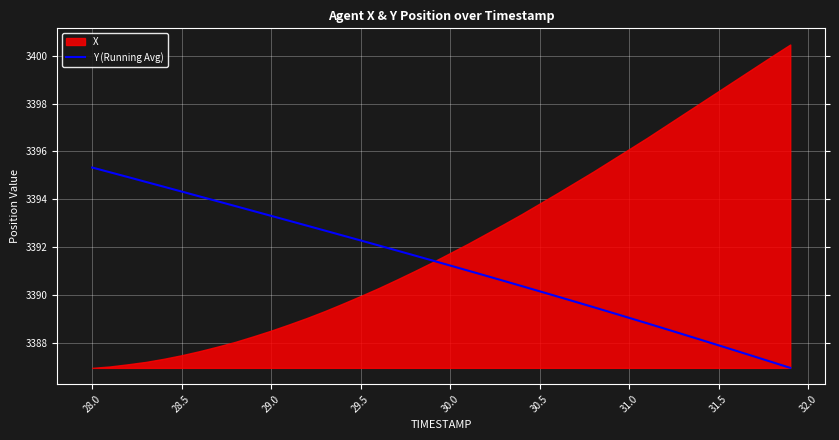

What is the minimum value for Y (Running Avg)?

3386.9